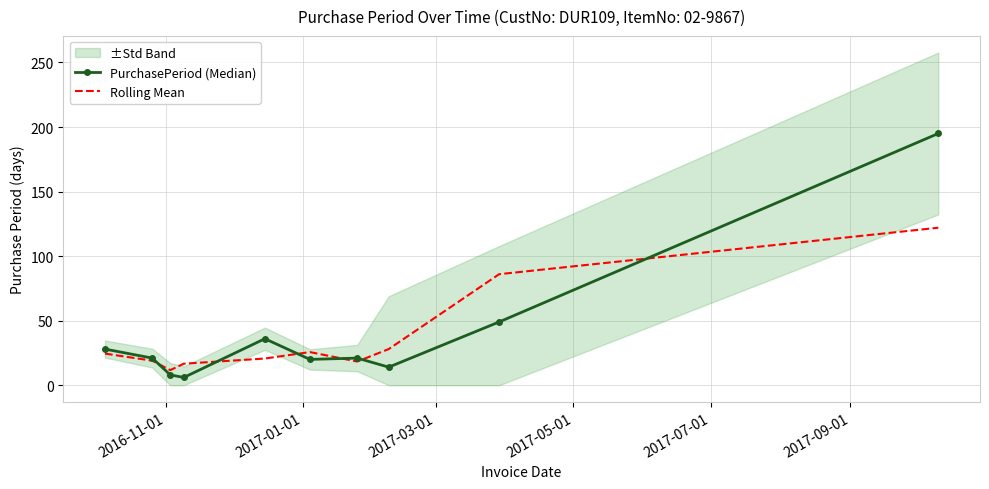

True or false: PurchasePeriod (Median) and Rolling Mean intersect in this chart.

True